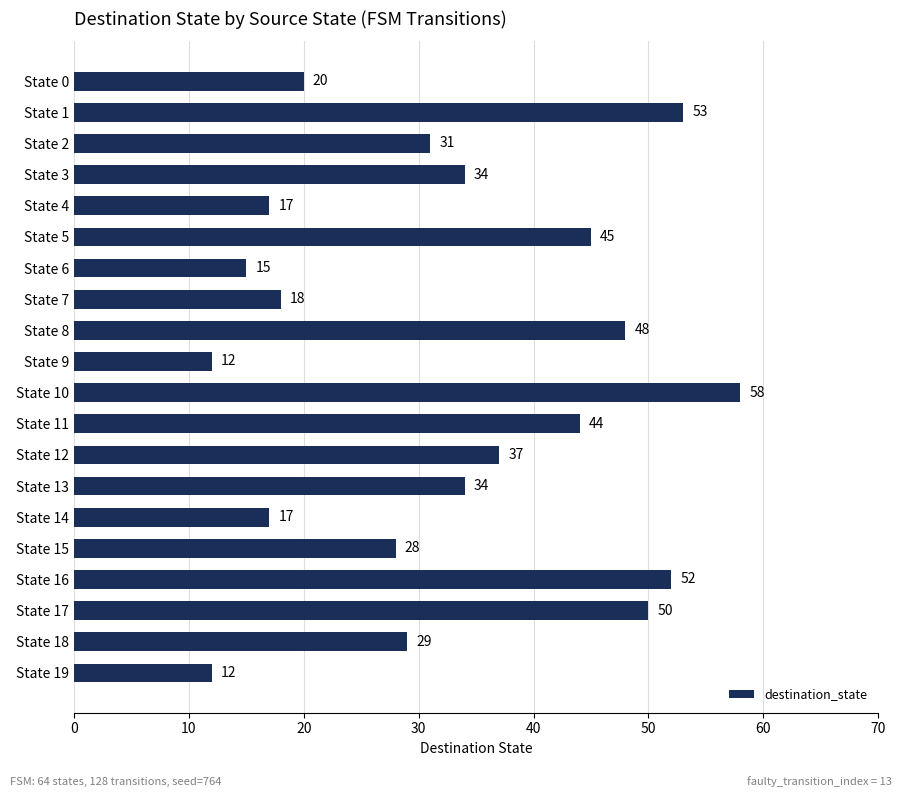

What is the sum of all values?

654